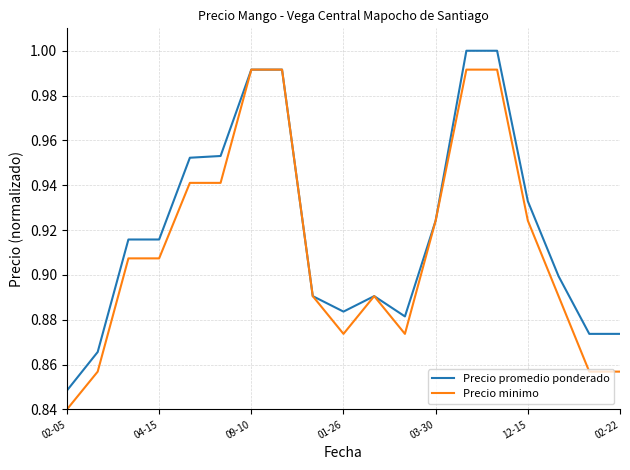

How many lines are shown in the chart?

2